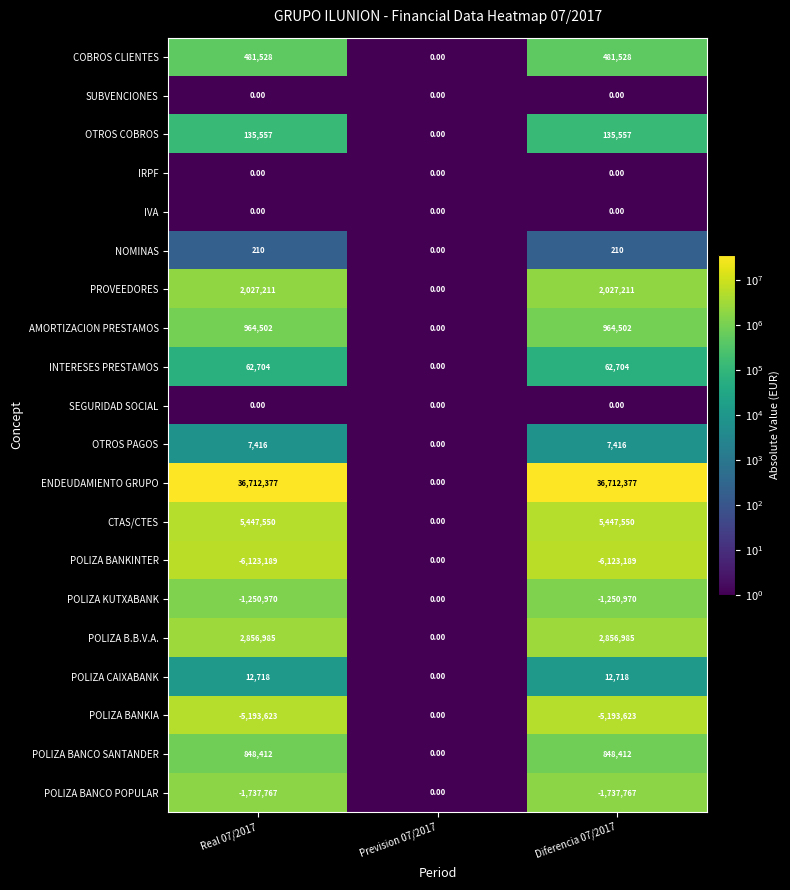

What is the minimum value shown in the chart?

-6123189